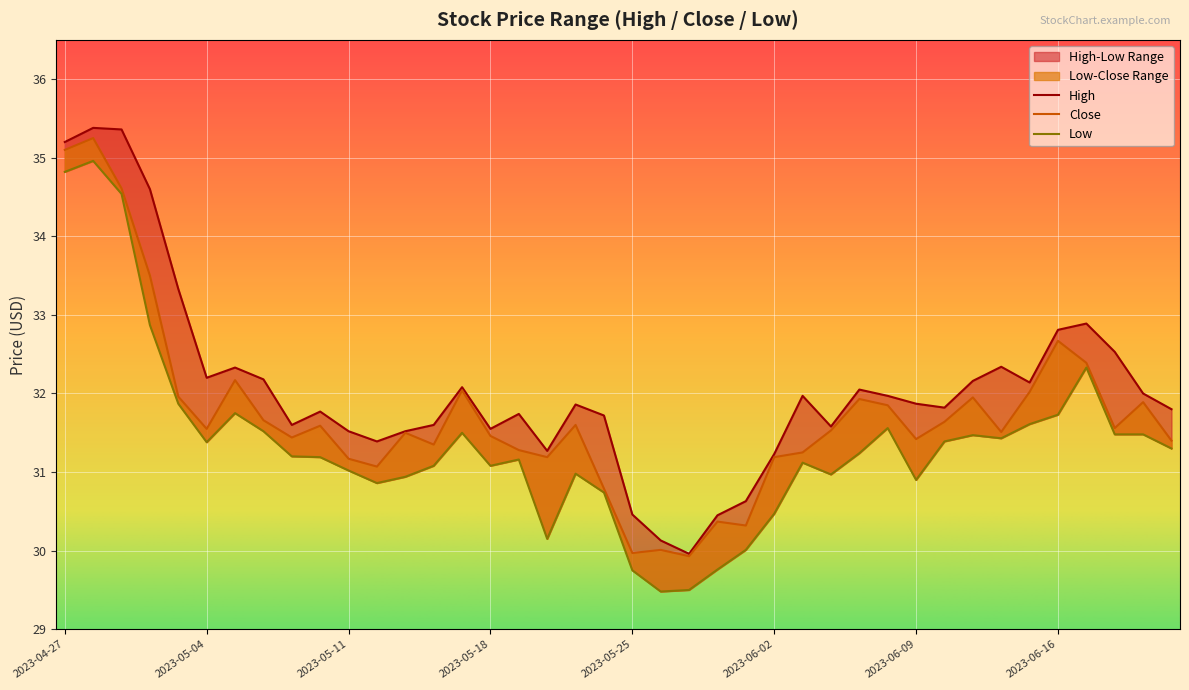

The Low series shows 7.4 at 2023-05-09. True or false?

False